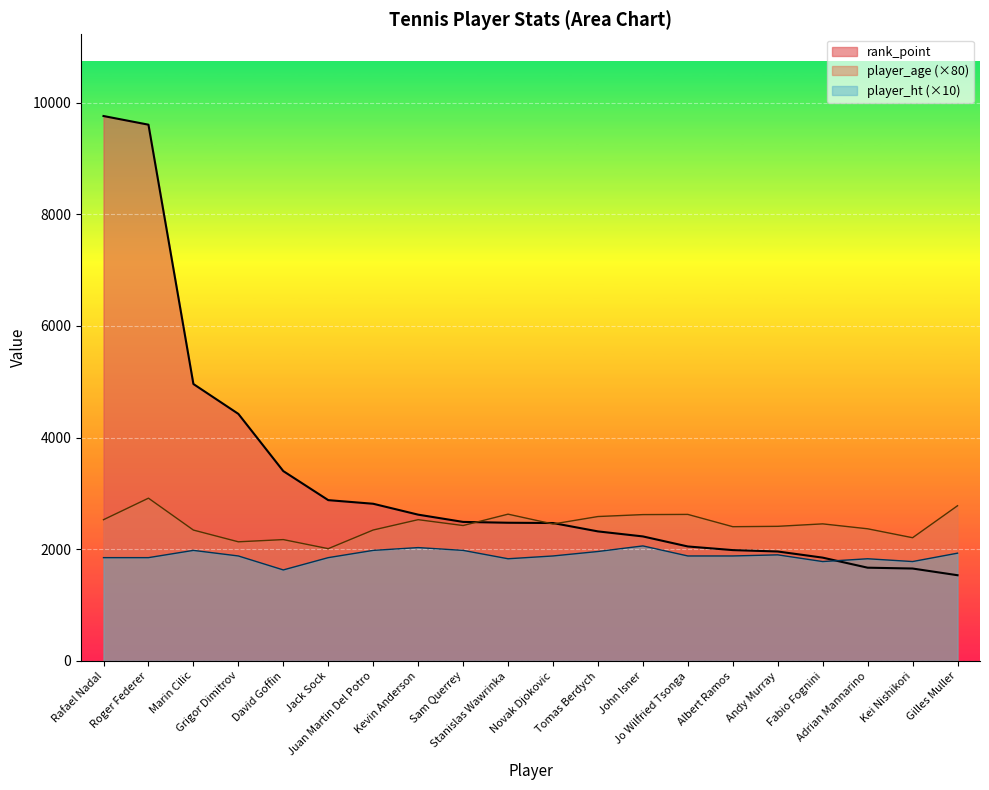

What is the label of the 19th point from the right?

Roger Federer